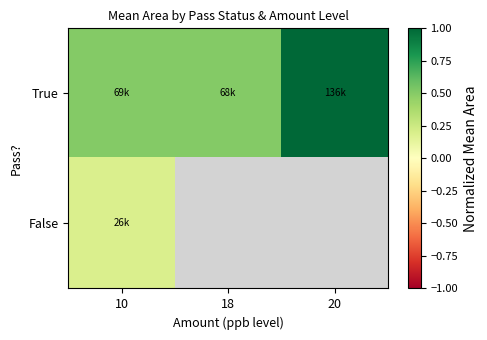

What is the sum of the True values at 10 and 18?

1.0